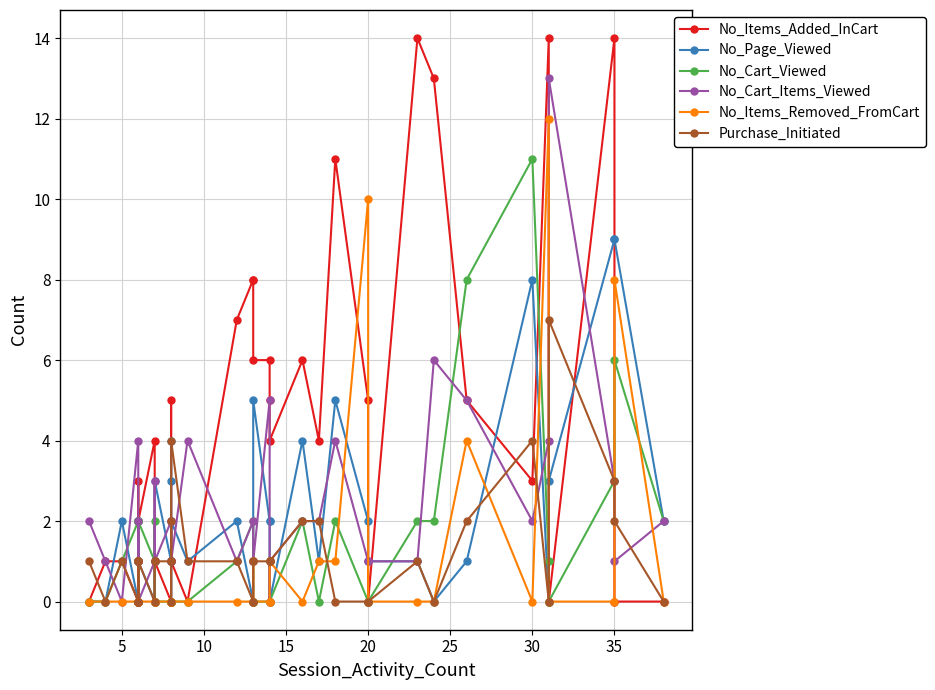

What is the difference between the second highest and minimum values in the No_Cart_Viewed series?

8